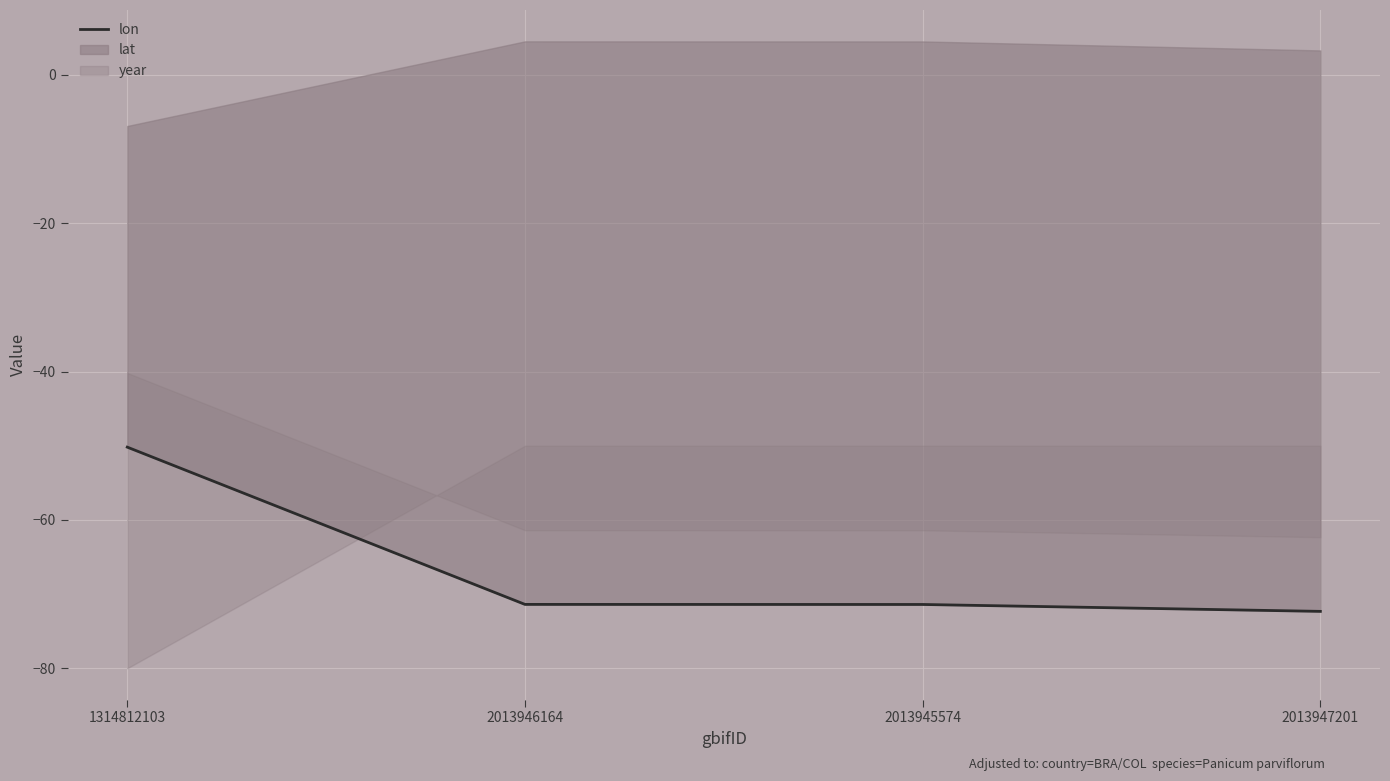

At which category does the chart reach its peak across all series?

1314812103